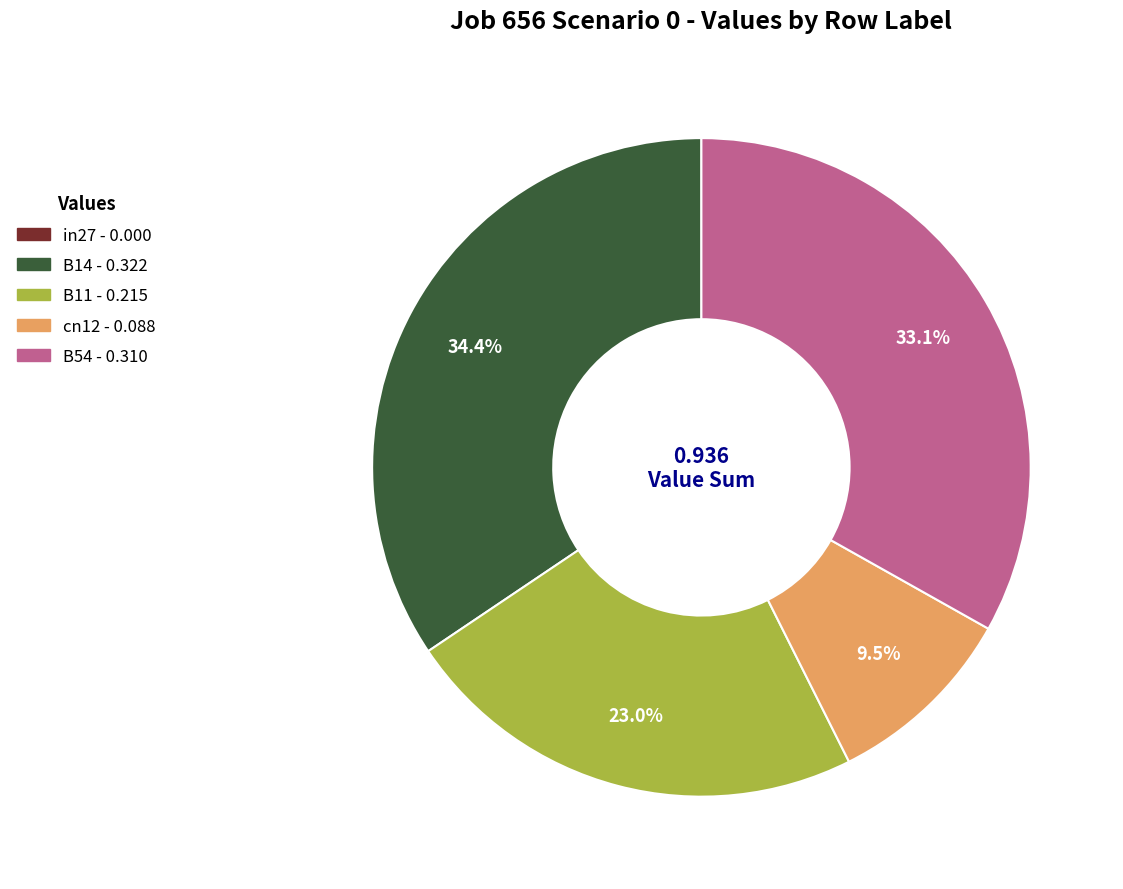

To the nearest percent, what portion does B54 represent?

33%